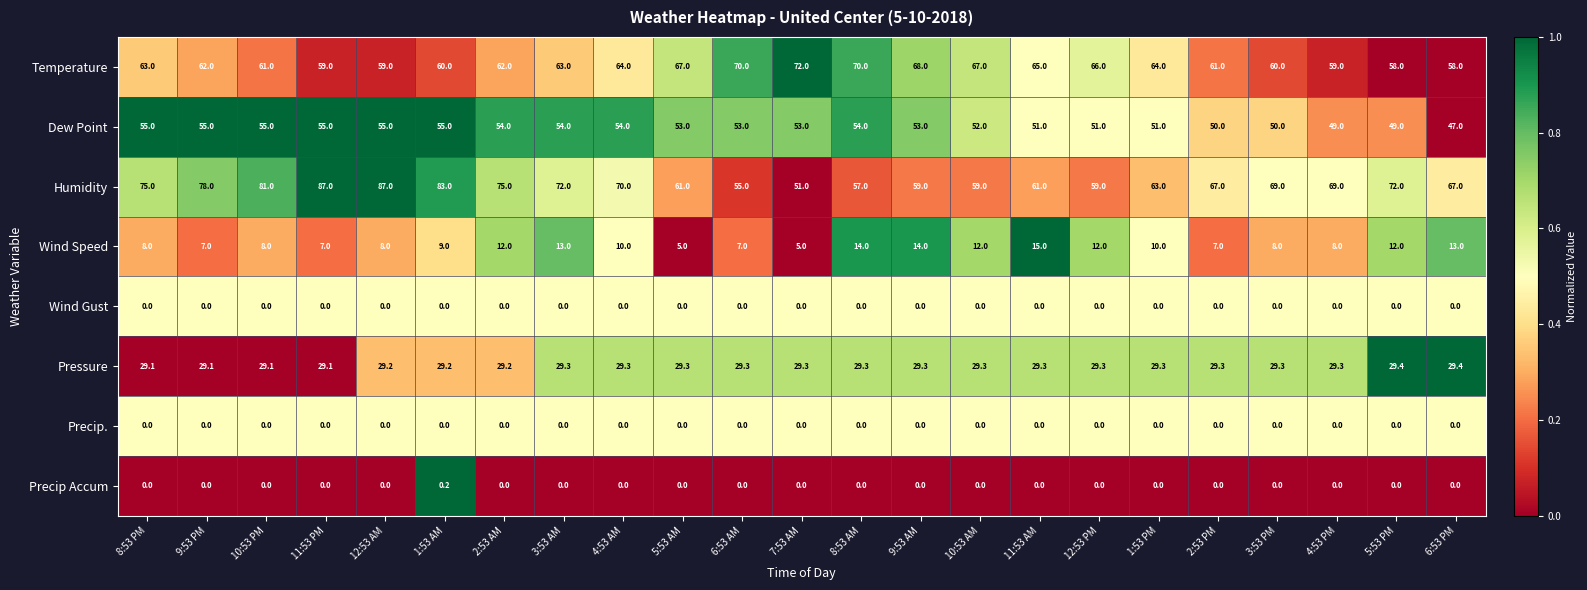

How many Precip Accum values are between 0 and 1?

23